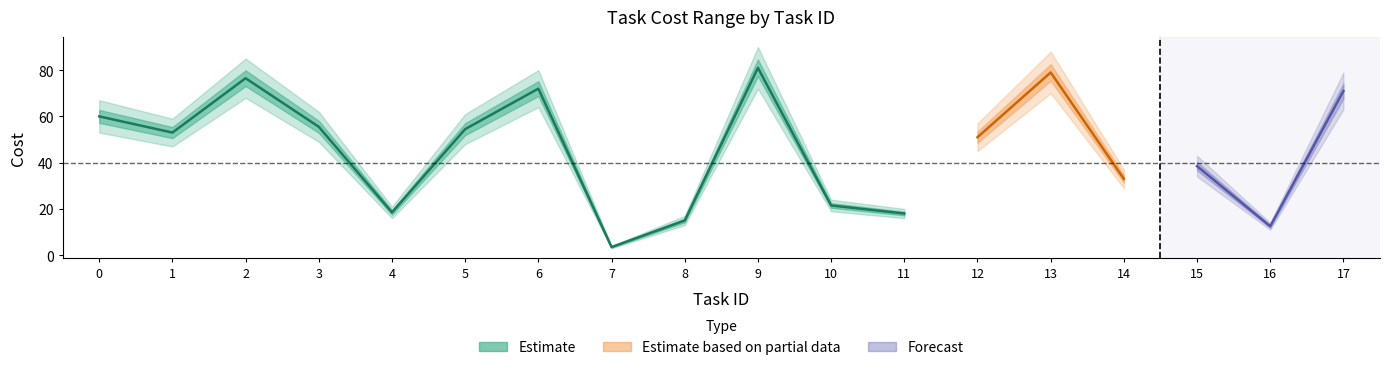

The Cost max series shows 30 at 4. True or false?

False